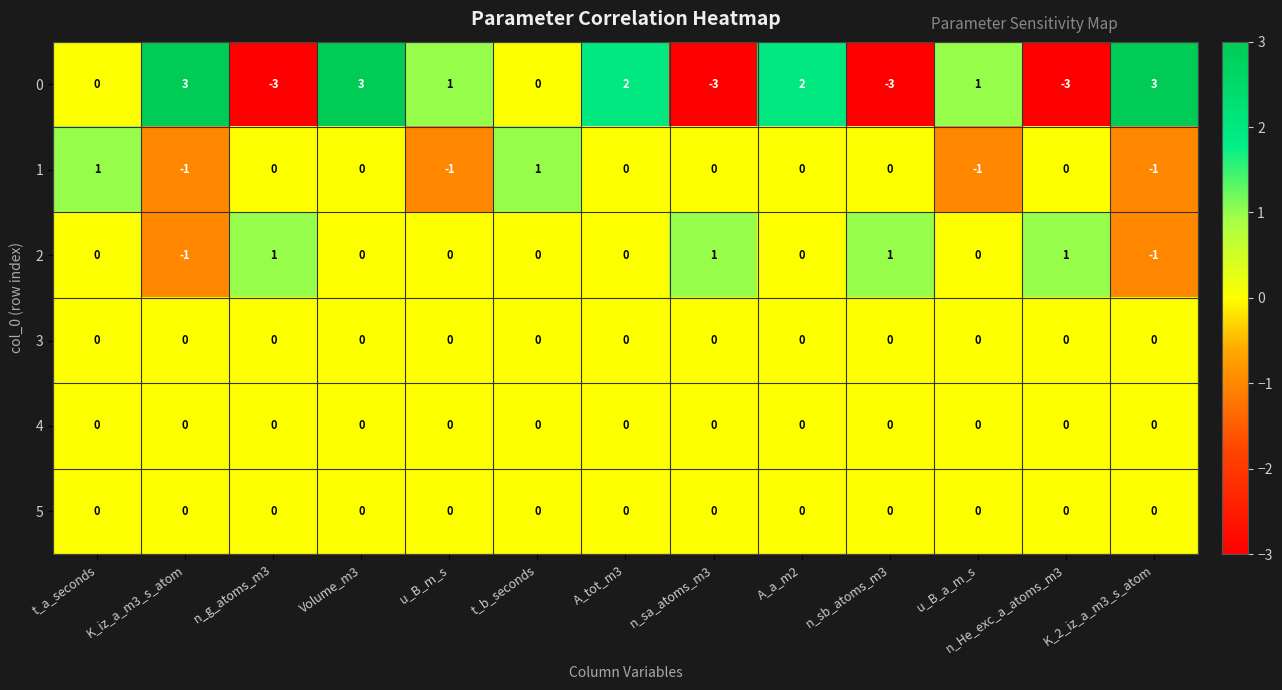

At how many categories does at least one series exceed 0?

13